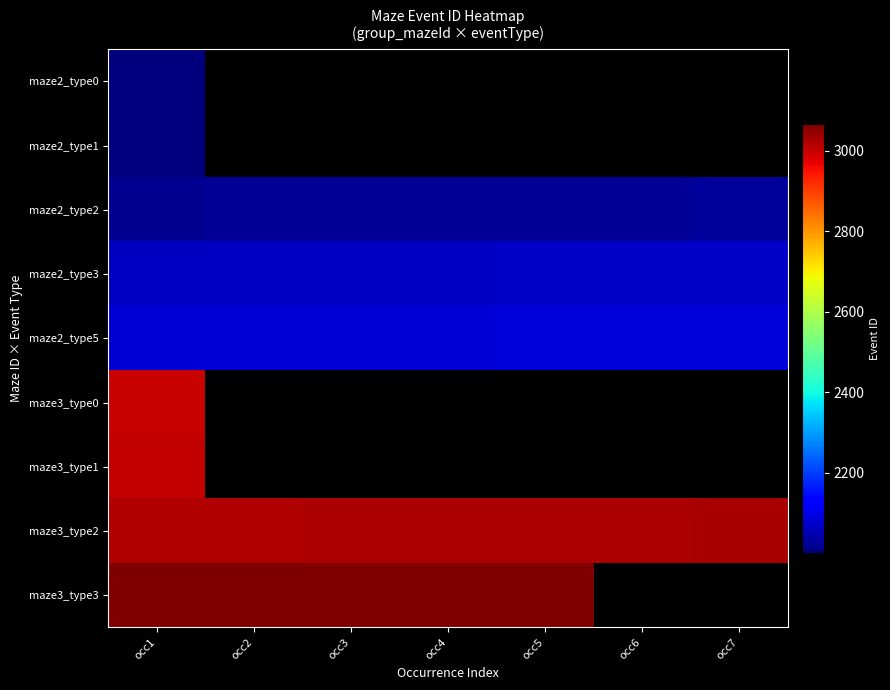

The maze2_type5 series shows 1245.3 at occ3. True or false?

False